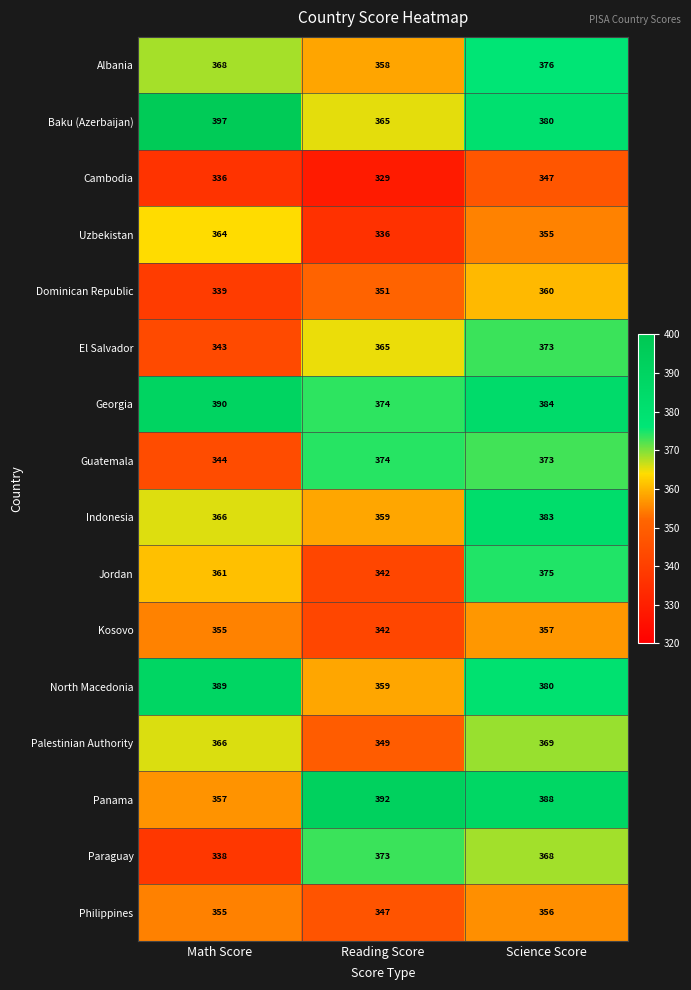

Which category has the highest value across all series?

Math Score